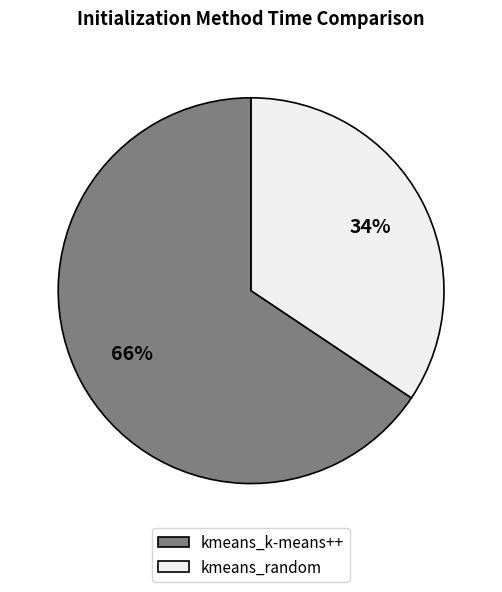

Rank the categories by value from lowest to highest.

kmeans_random, kmeans_k-means++